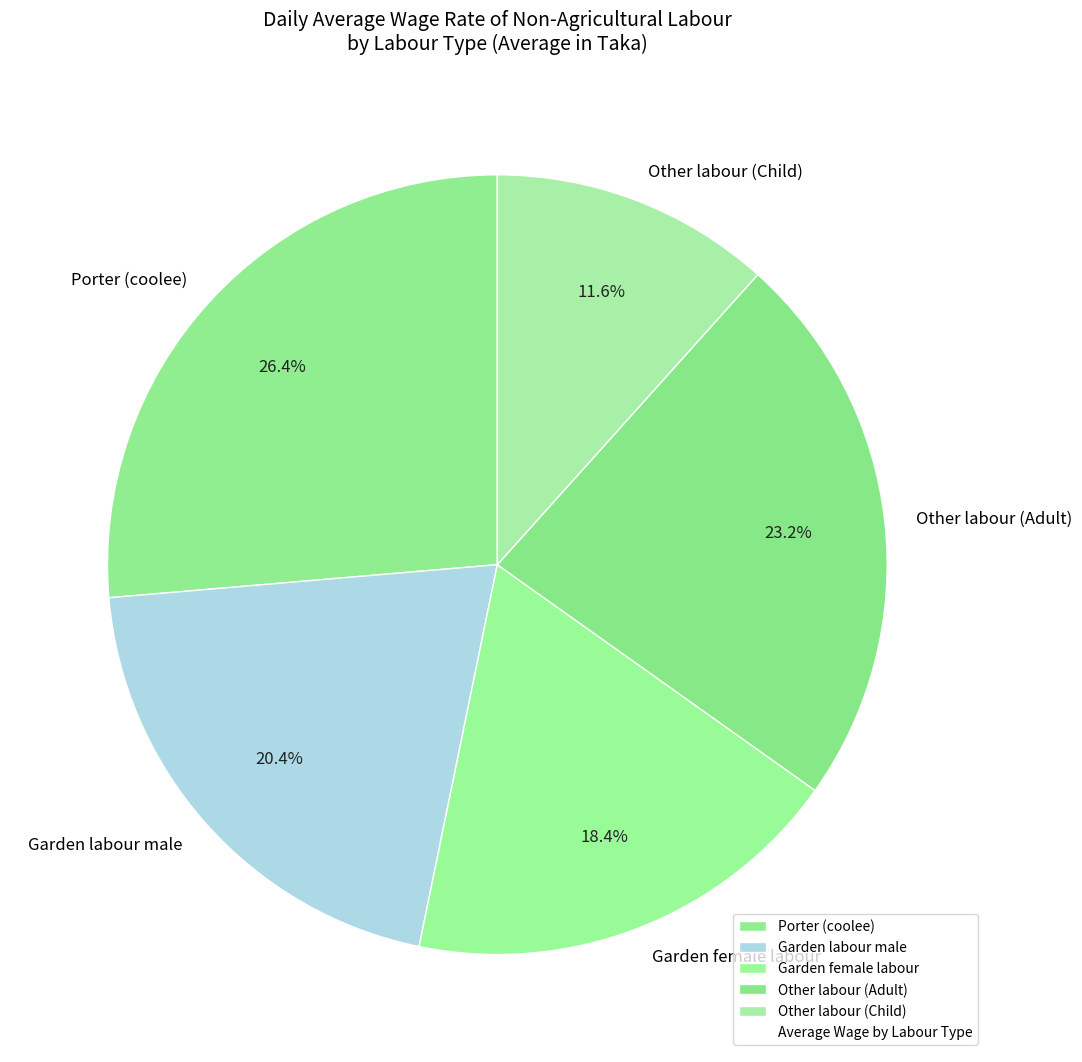

What percentage do Garden labour male and Other labour (Adult) together represent?

43.6%